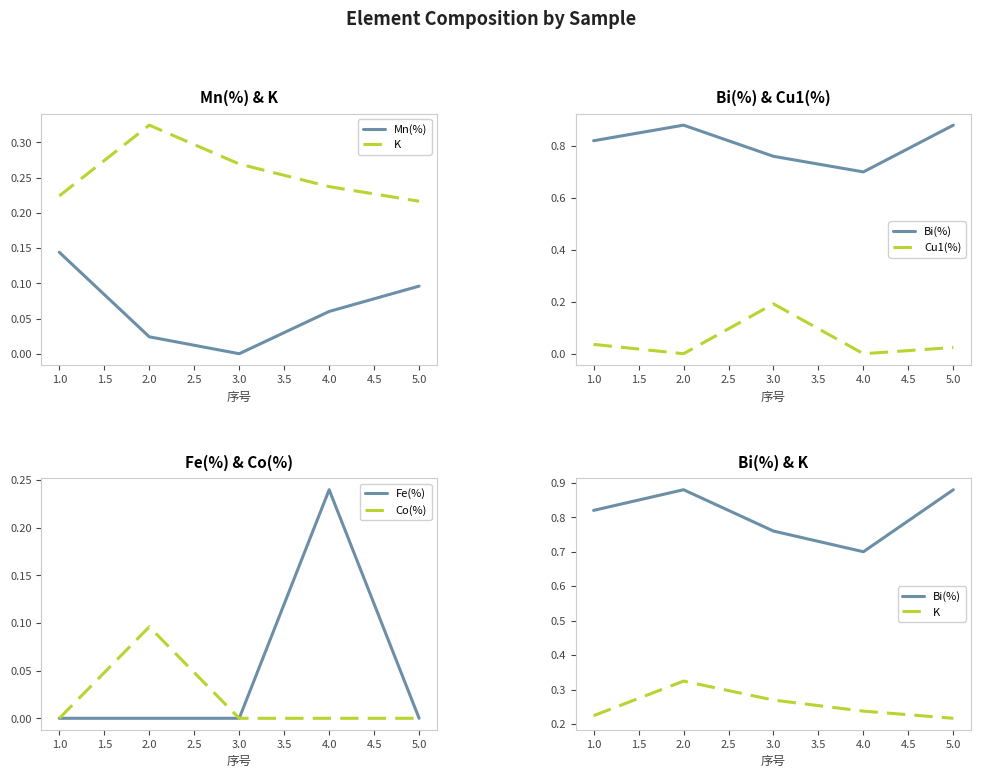

What is the greatest value displayed?

0.9